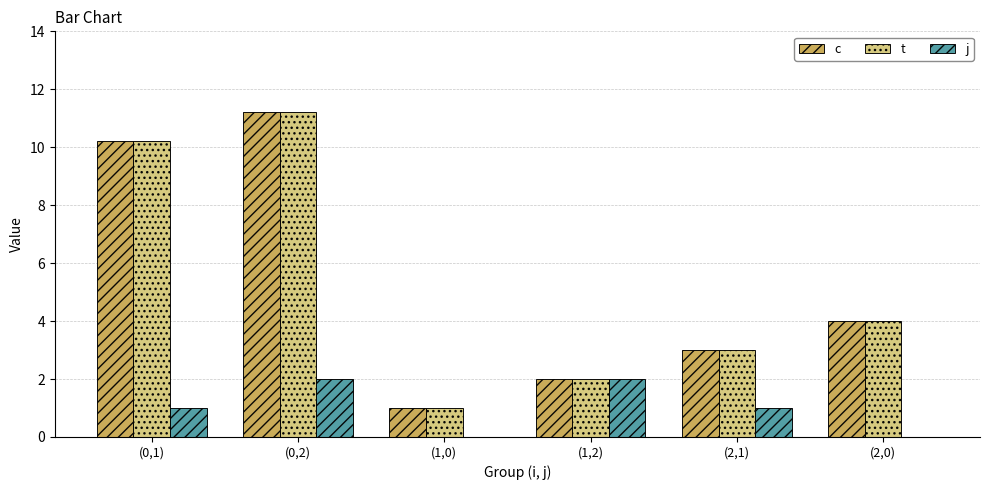

What is the highest value of the c series?

11.2